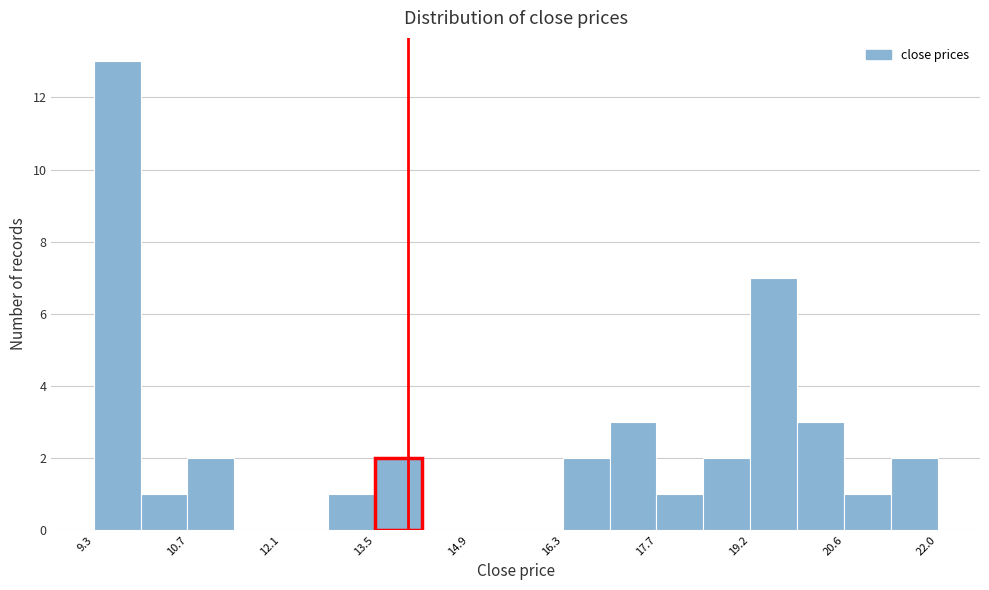

Around what value on the x-axis is the tallest bar? Give the approximate position of its centre, as read against the axis.

9.6